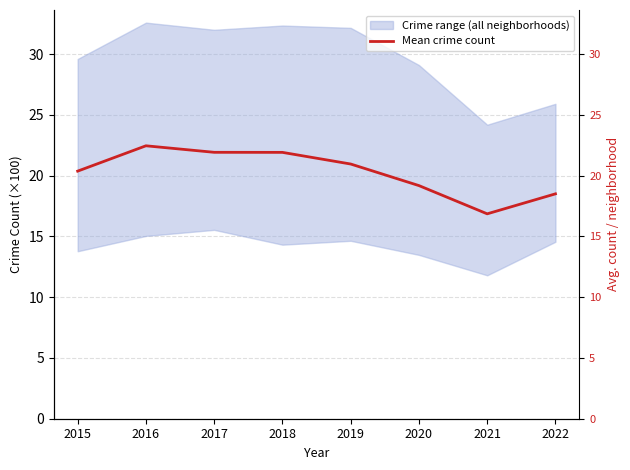

At which label is the value closest to 19?

2020